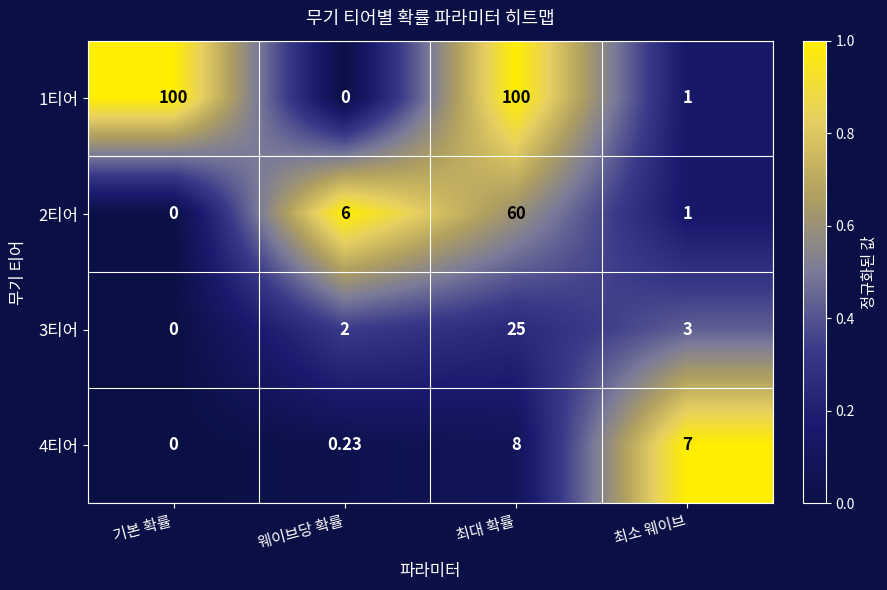

What is the maximum value shown in the chart?

100.0